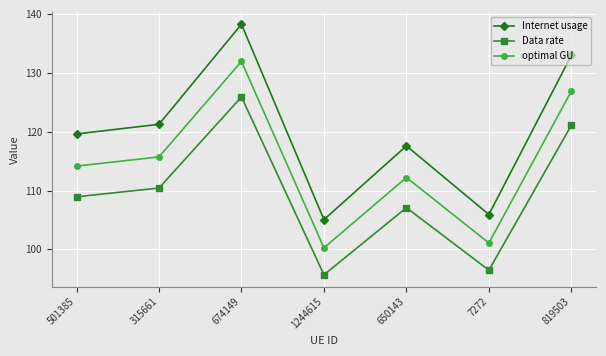

What are all the series names shown in the legend?

Internet usage, Data rate, optimal GU